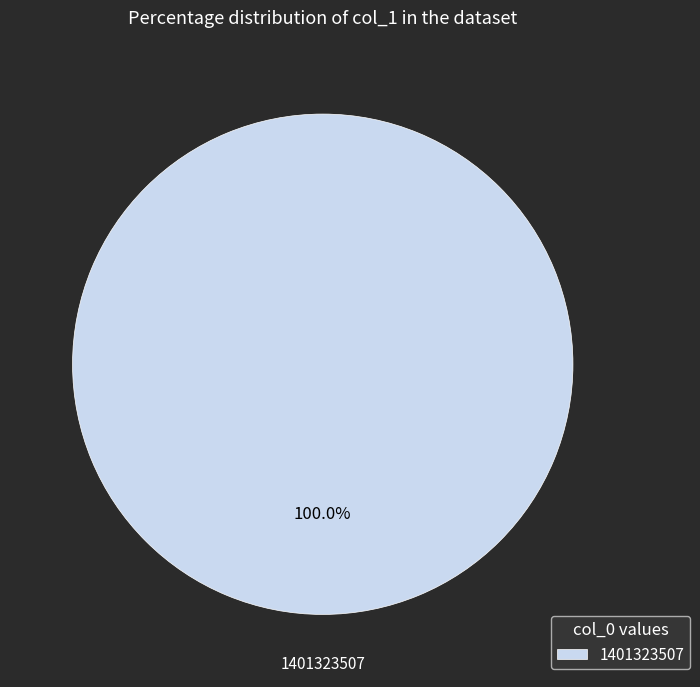

Rank the categories by value from lowest to highest.

1401323507